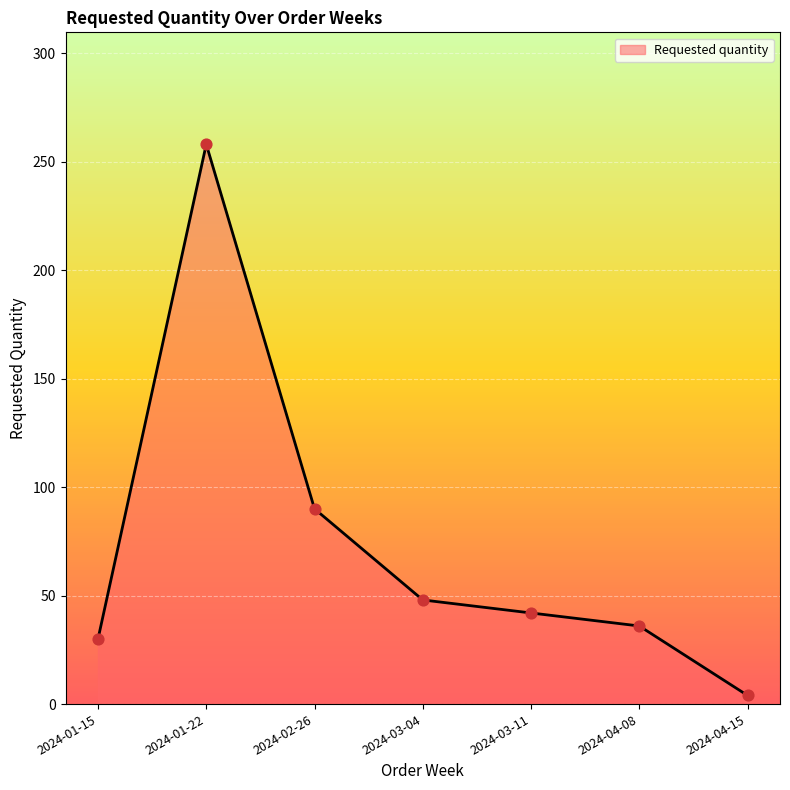

What is the ratio of the value at 2024-03-11 to the value at 2024-01-22?

0.2